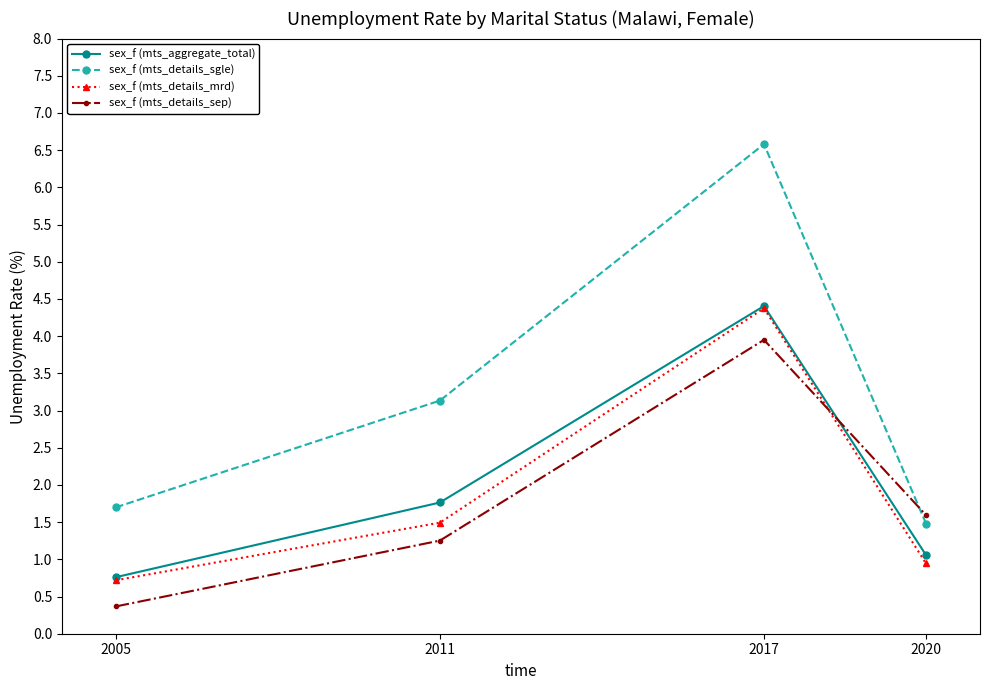

The value of sex_f (mts_details_sep) at 2020 is 2.5. True or false?

False